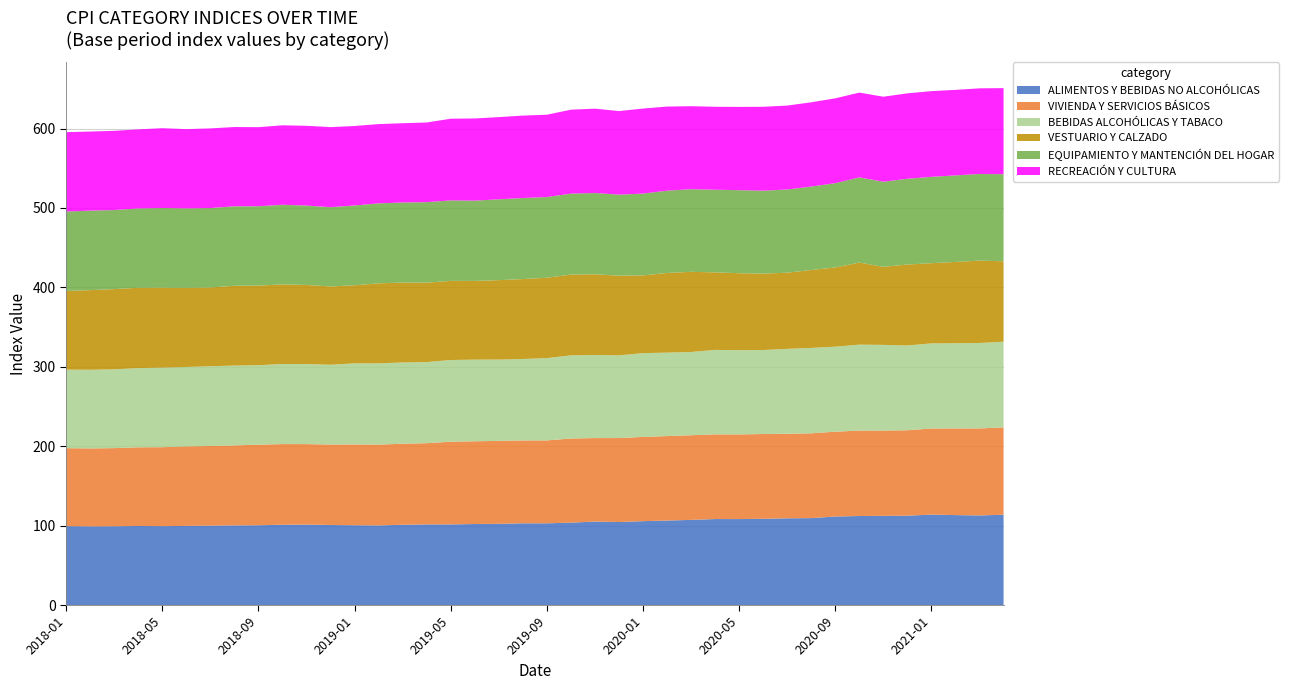

Reading right to left, list all the values displayed in this chart.

ALIMENTOS Y BEBIDAS NO ALCOHÓLICAS: 113.7	112.8	113.3	113.9	112.5	112.3	112.1	111.4	109.5	109.2	108.6	108.2	108.3	107.2	106.4	105.6	104.5	105.1	103.8	102.9	103.0	102.3	102.0	101.5	101.6	101.1	100.2	100.5	100.8	101.3	101.1	100.5	100.3	100.0	99.6	99.3	99.5	99.2	99.0	99.4
VIVIENDA Y SERVICIOS BÁSICOS: 110.0	109.6	109.1	108.4	107.6	107.4	107.6	106.8	106.8	106.4	106.8	106.6	106.6	106.6	106.3	106.1	105.7	105.1	105.9	104.4	104.3	104.4	104.2	104.1	102.3	102.0	101.8	101.7	101.4	101.3	101.6	101.5	100.7	100.2	100.1	99.4	99.1	98.4	98.2	98.2
BEBIDAS ALCOHÓLICAS Y TABACO: 107.9	107.5	107.3	107.2	106.7	107.9	108.2	107.0	107.5	106.9	105.7	106.0	106.3	104.8	105.1	105.5	104.1	104.5	104.7	103.6	102.5	102.4	102.8	102.8	102.1	102.3	102.3	102.1	100.4	100.8	100.8	100.0	100.5	100.5	100.0	100.2	99.7	99.2	99.0	98.9
VESTUARIO Y CALZADO: 101.3	103.7	102.3	101.0	101.9	98.3	103.3	99.8	98.1	95.9	96.2	96.9	97.7	100.9	100.3	97.9	100.3	101.7	101.7	101.2	100.7	100.0	99.1	99.6	100.0	100.6	100.8	98.4	98.5	99.6	100.2	100.2	100.5	99.2	99.6	100.6	101.1	101.0	100.3	99.1
EQUIPAMIENTO Y MANTENCIÓN DEL HOGAR: 109.6	109.1	109.0	108.7	108.0	107.2	107.2	106.1	105.1	104.7	104.5	104.6	104.0	104.0	103.6	103.0	102.0	102.3	101.9	101.6	102.0	101.8	101.1	101.3	101.3	100.8	100.7	100.5	99.9	99.9	100.3	99.9	100.1	100.0	100.1	100.3	99.9	99.6	100.1	100.0
RECREACIÓN Y CULTURA: 108.4	107.8	107.7	107.9	107.5	107.0	106.8	106.8	106.1	105.7	105.6	104.8	104.5	104.5	105.9	107.1	105.2	106.2	105.7	103.7	103.8	103.5	103.4	102.9	100.3	99.8	99.8	100.1	100.8	100.5	100.0	99.6	99.8	100.3	99.8	100.5	99.5	99.7	99.6	100.0